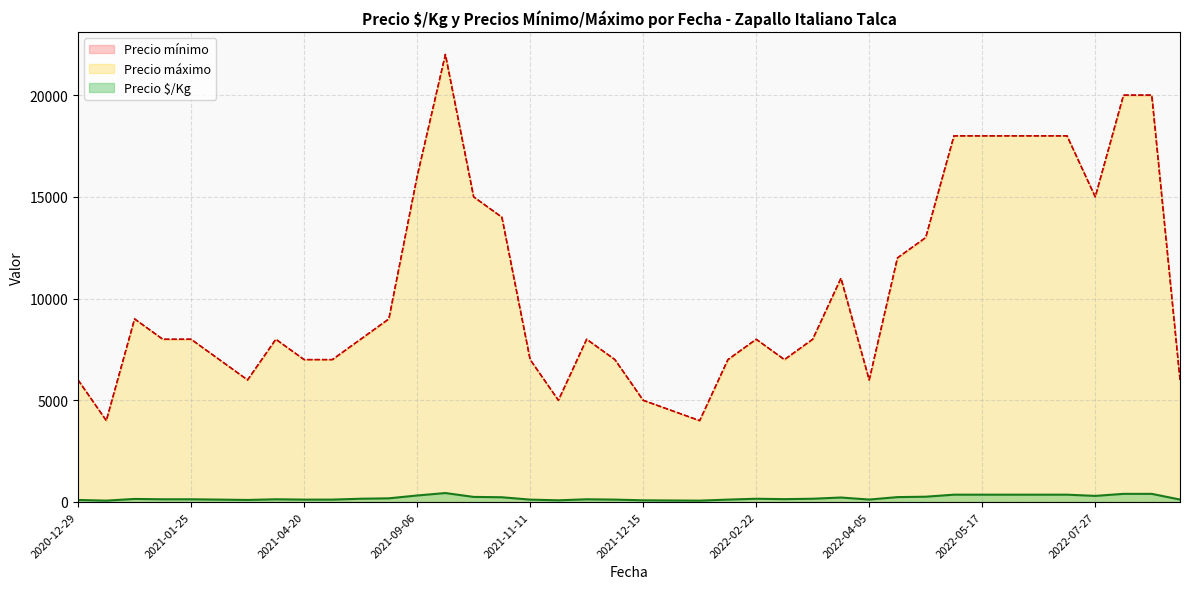

What is the difference between the second highest and second lowest values in the Precio $/Kg series?

333